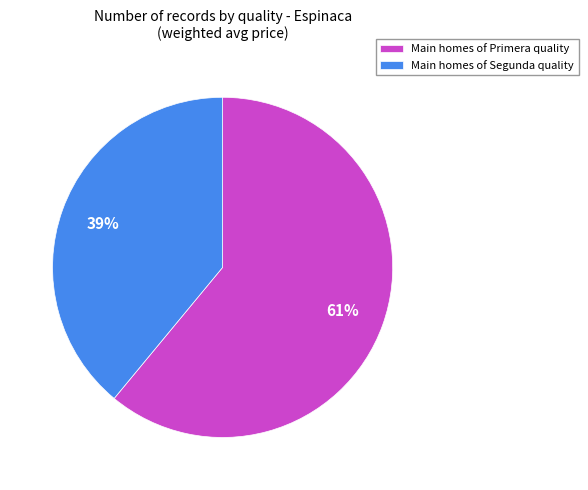

Which slice is the largest?

Main homes of Primera quality